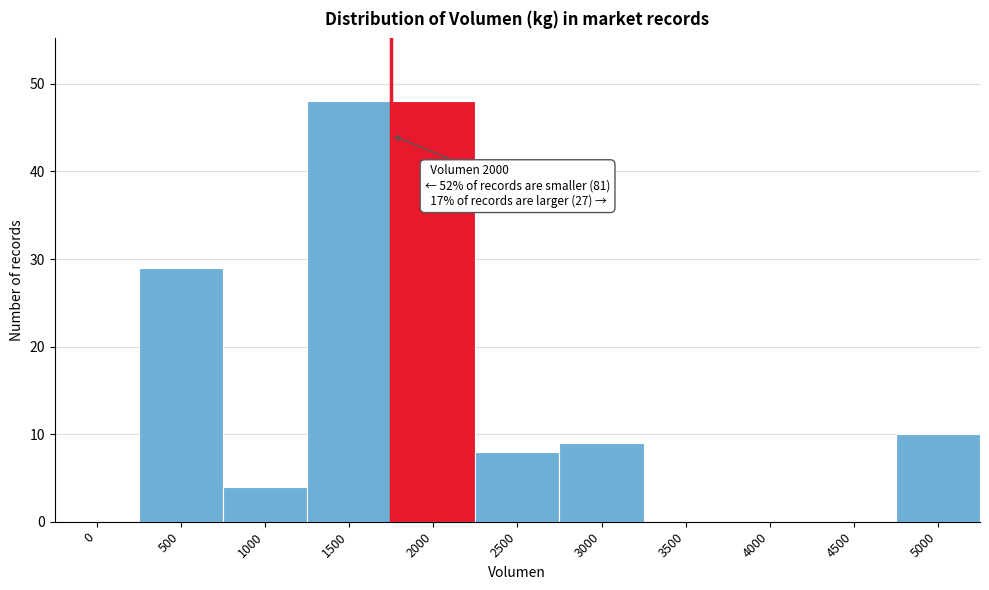

Reading left to right, transcribe all the data shown in this chart.

0=0	500=29	1000=4	1500=48	2000=48	2500=8	3000=9	3500=0	4000=0	4500=0	5000=10